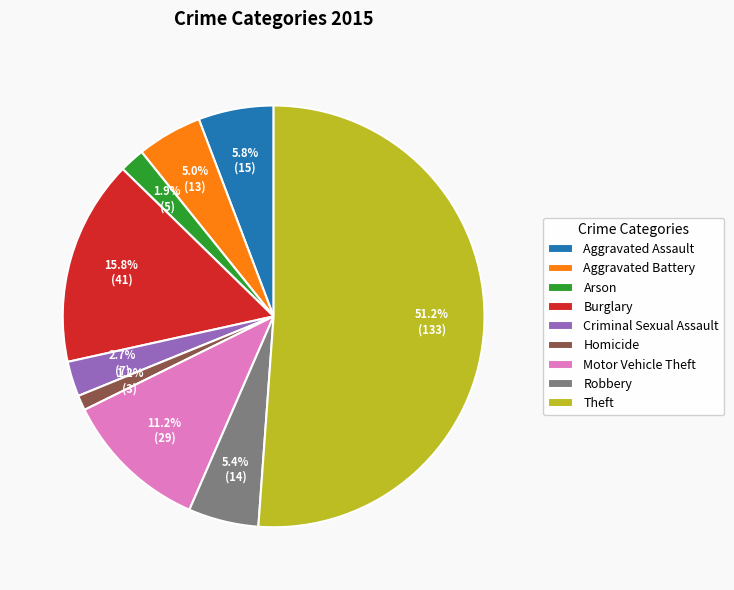

How many slices are in this pie chart?

9